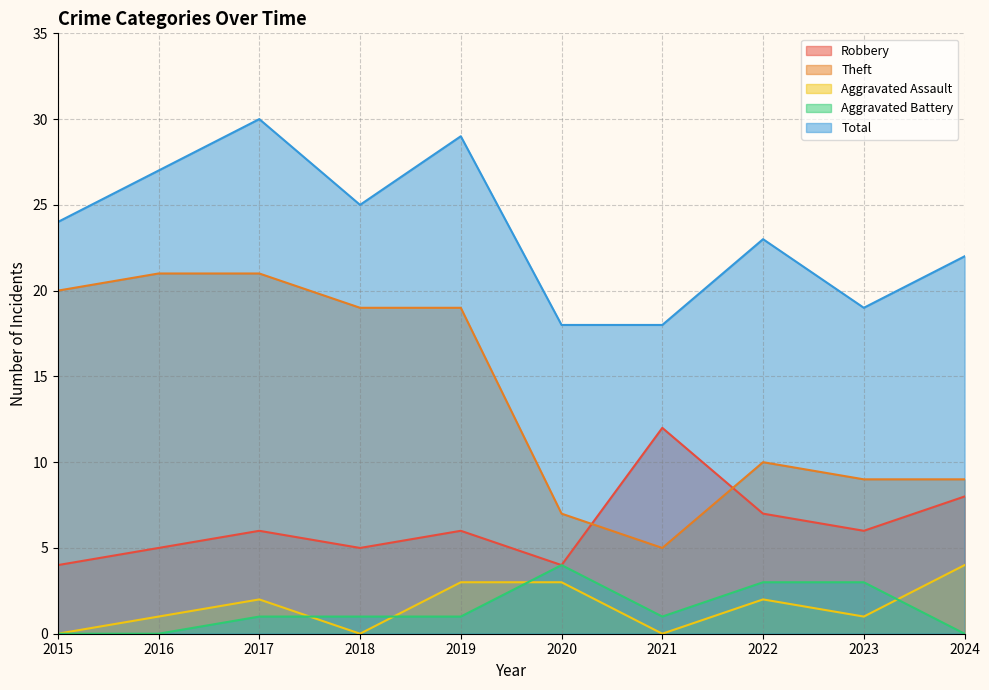

Which series has the widest spread of values?

Theft